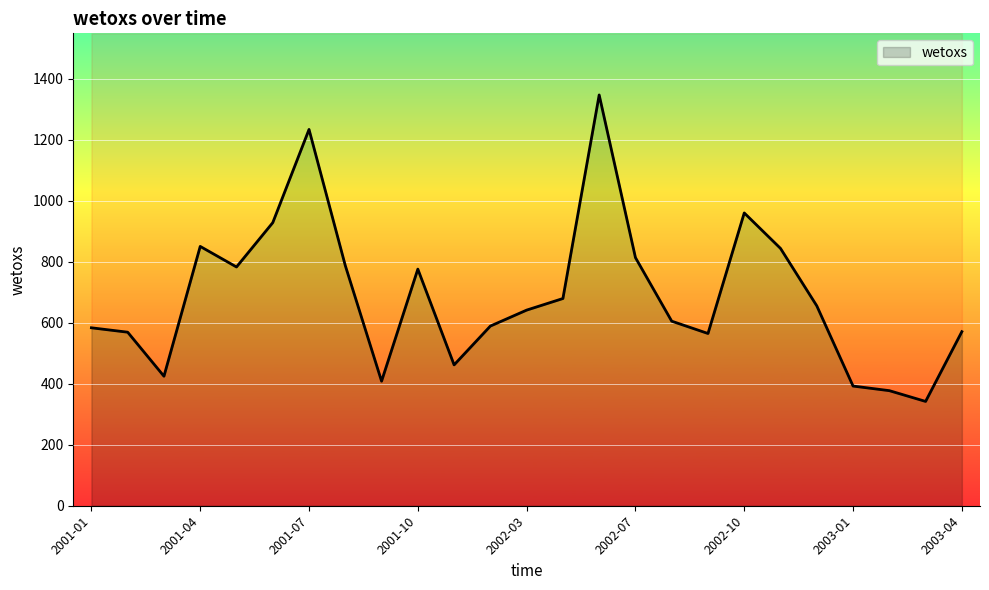

Reading left to right, transcribe all the data shown in this chart.

2001-01=583.6	2001-02=569.1	2001-03=424.7	2001-04=850.5	2001-05=783.0	2001-06=928.4	2001-07=1234.1	2001-08=787.6	2001-09=408.5	2001-10=776.0	2002-01=462.0	2002-02=589.3	2002-03=641.6	2002-04=679.6	2002-05=1347.2	2002-07=813.7	2002-08=605.3	2002-09=564.9	2002-10=960.3	2002-11=843.9	2002-12=655.5	2003-01=392.5	2003-02=377.4	2003-03=342.1	2003-04=570.9